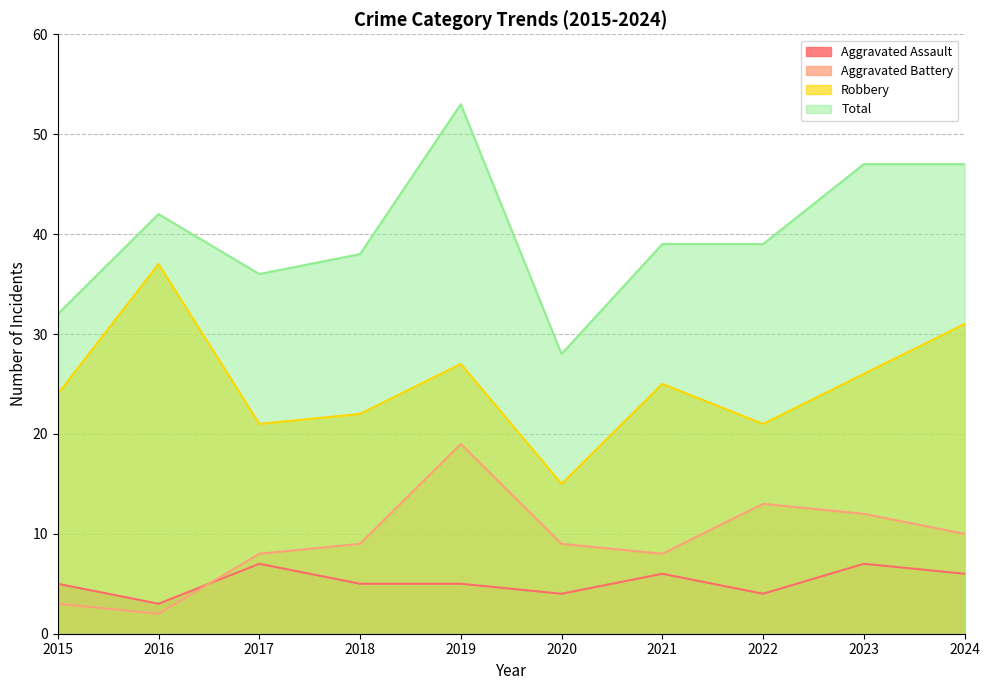

The value of Robbery at 2016 is 13. True or false?

False